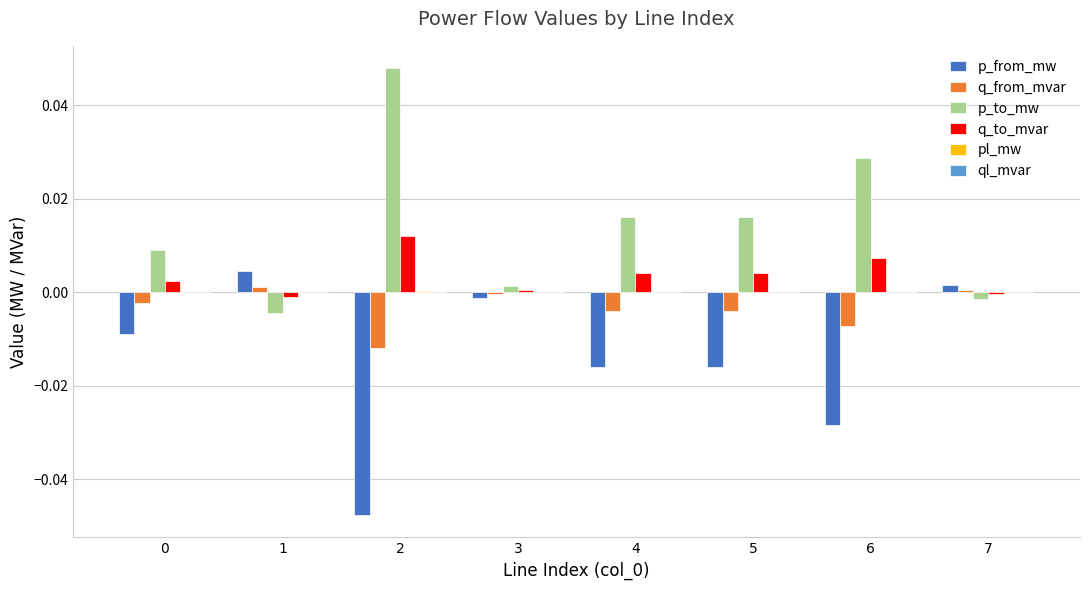

Which series has the largest total across all categories?

p_to_mw